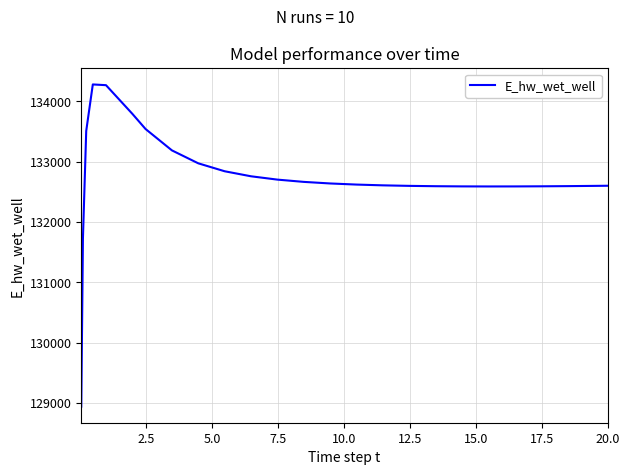

What is the sum of all values?

3318378.7